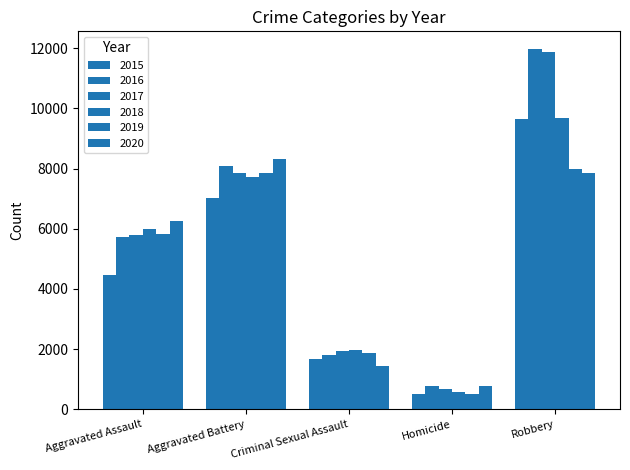

At which category does the chart reach its peak across all series?

Robbery